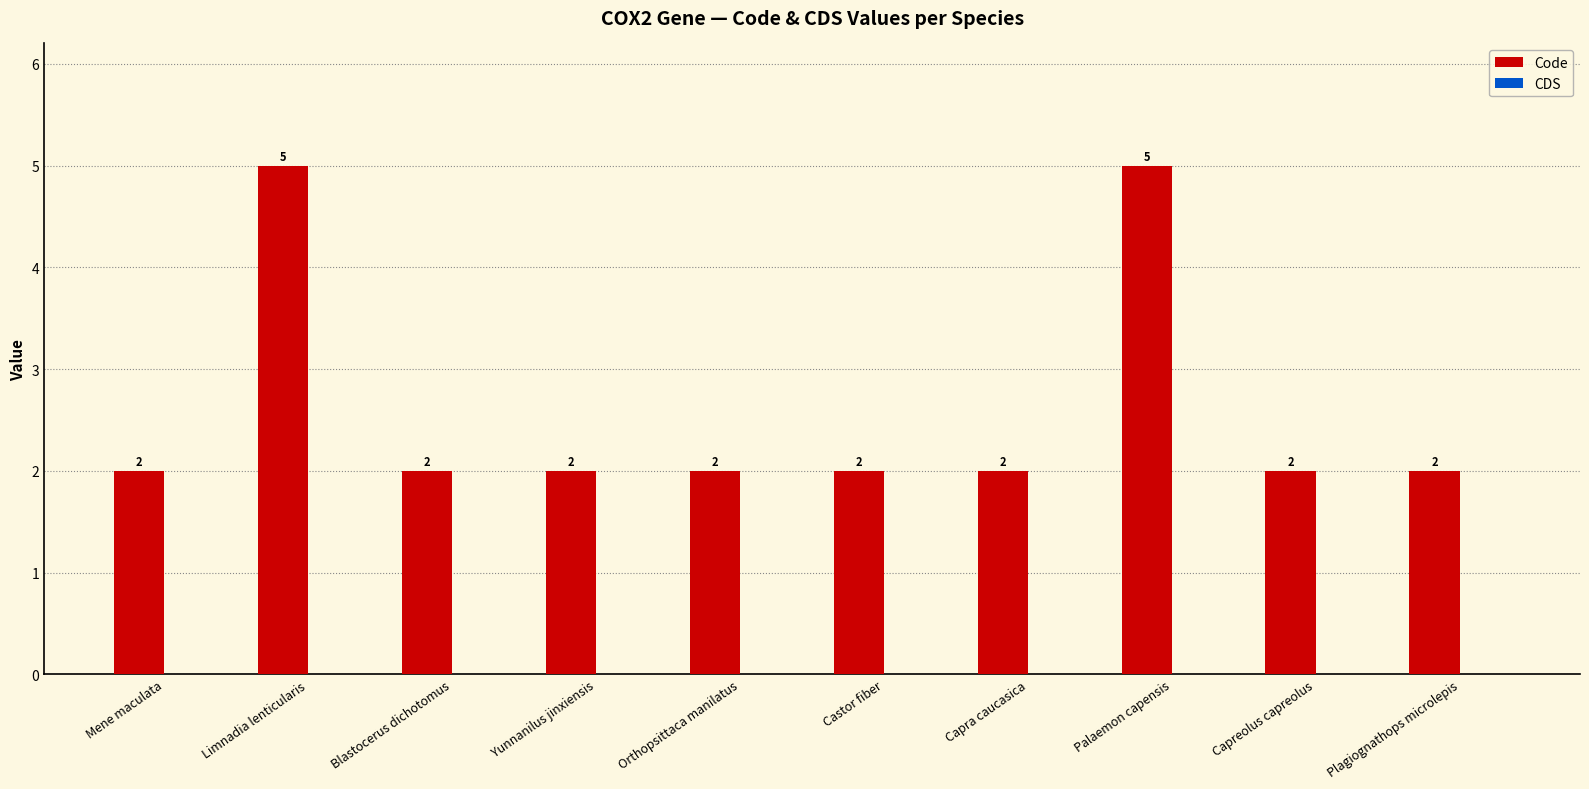

What is the label of the 5th bar from the left?

Orthopsittaca manilatus